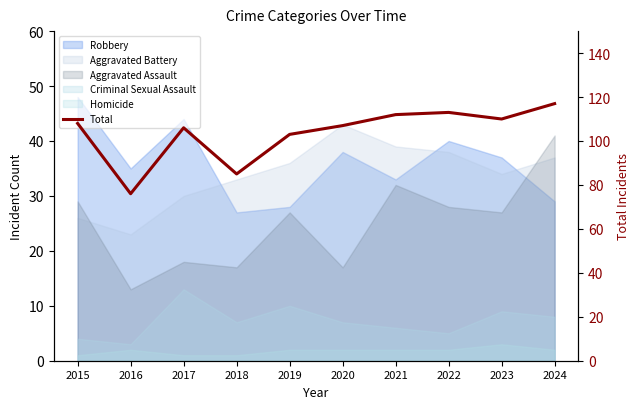

What is the sum of the values at 2020 and 2022?

220